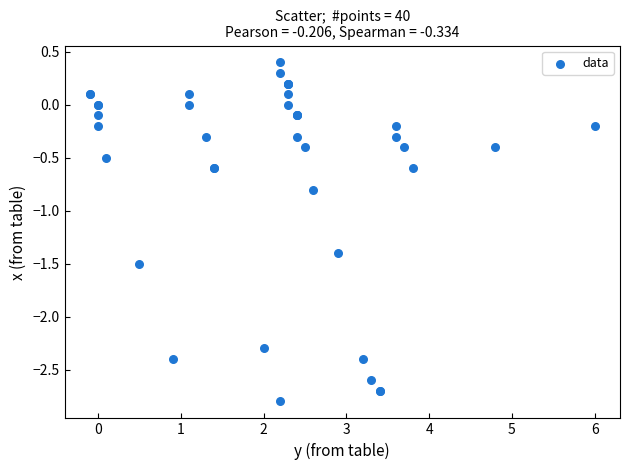

What Y value in the scatter plot is closest to -1?

-0.8